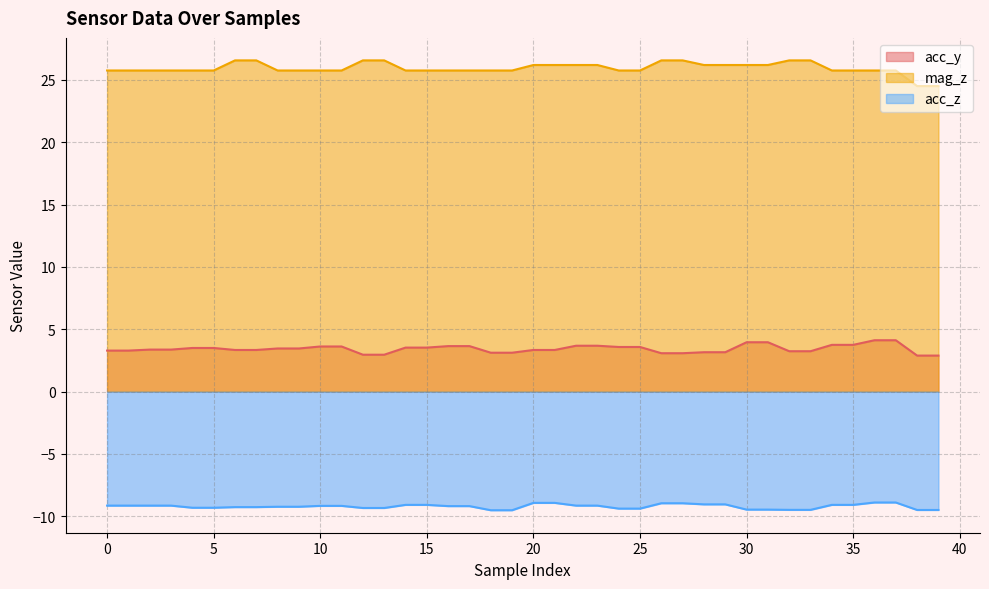

What is the value of the mag_z point at the 28th from the left?

26.6